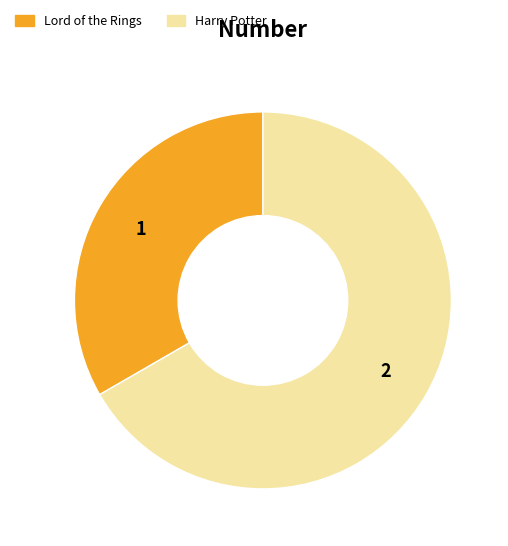

How many segments does this pie chart have?

2